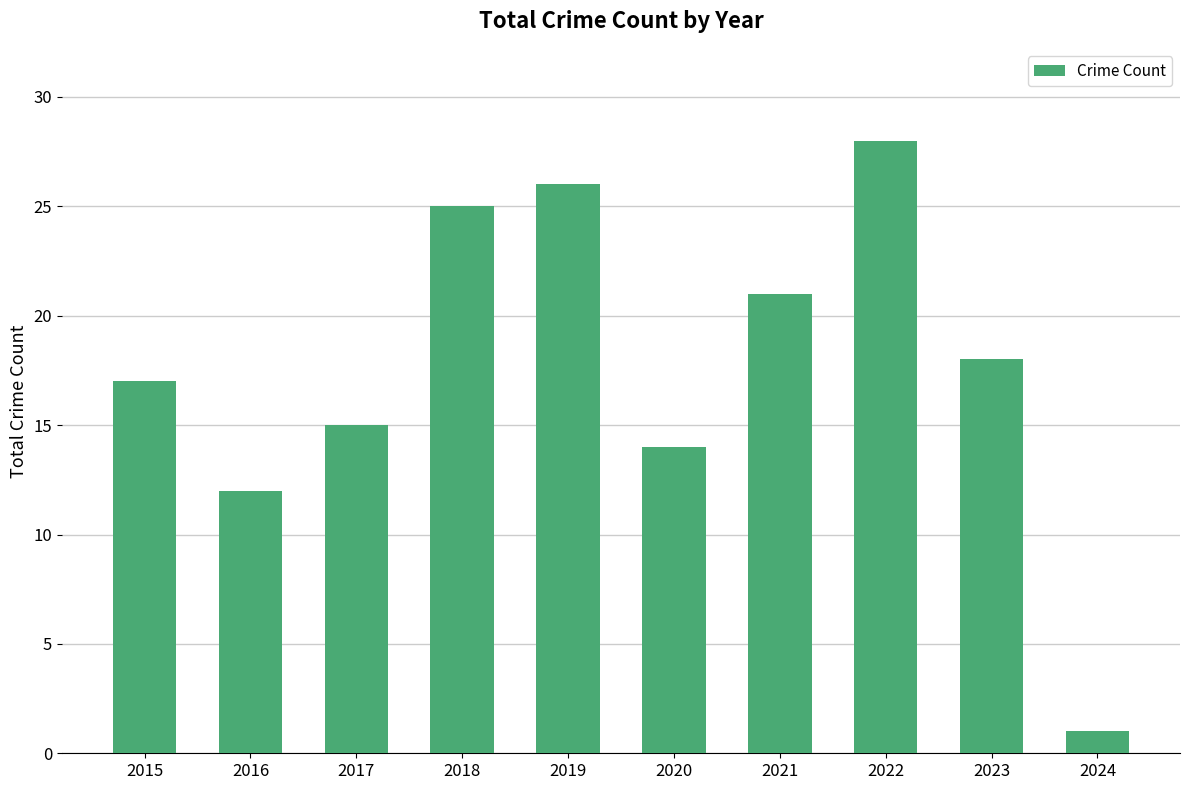

At which label is the value closest to 14?

2020